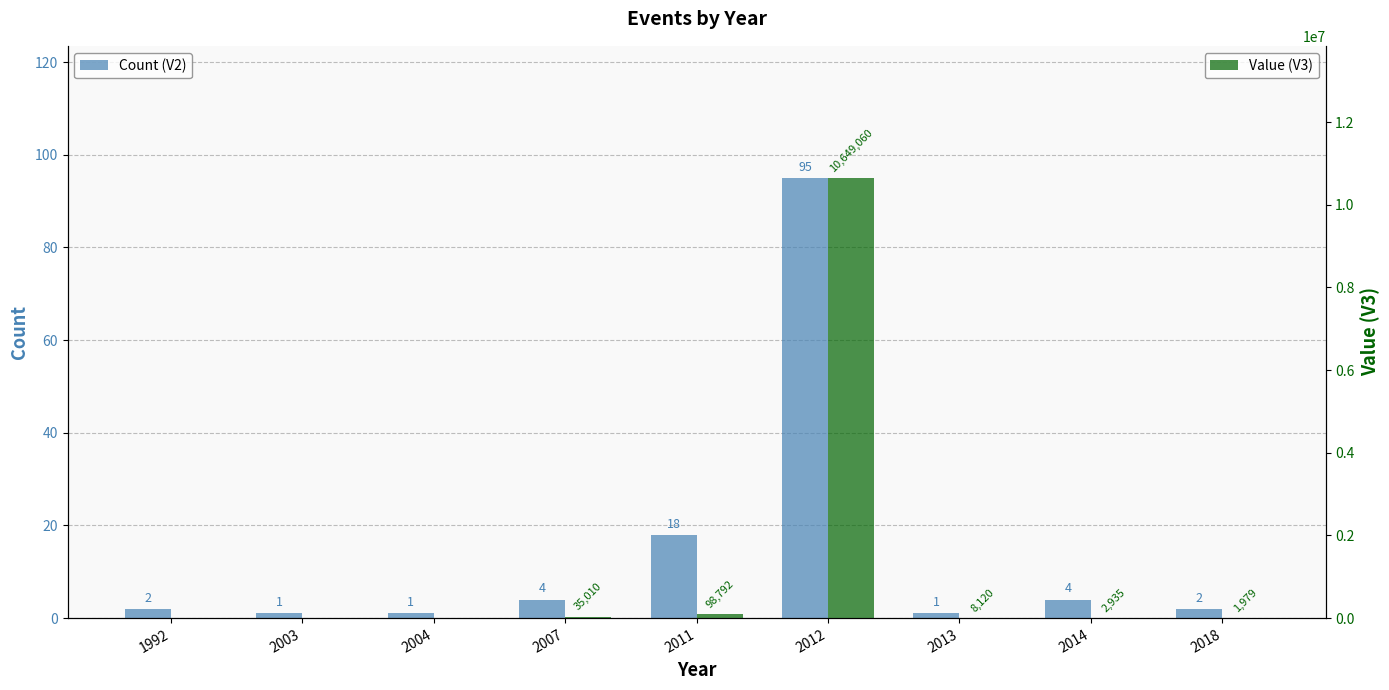

At which label does Count (V2) reach its peak?

2012